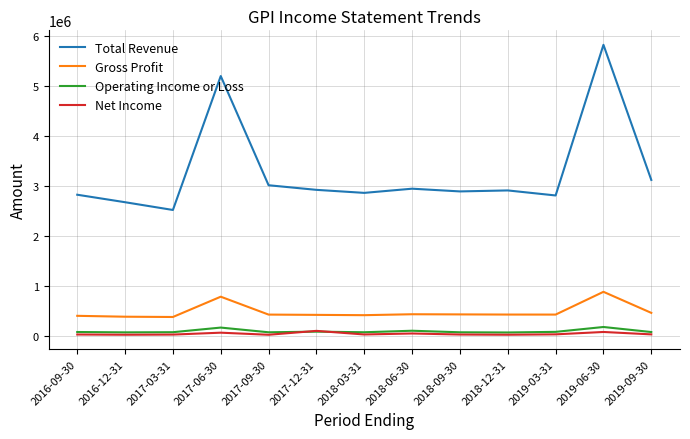

What is the average value of the Gross Profit series?

487138